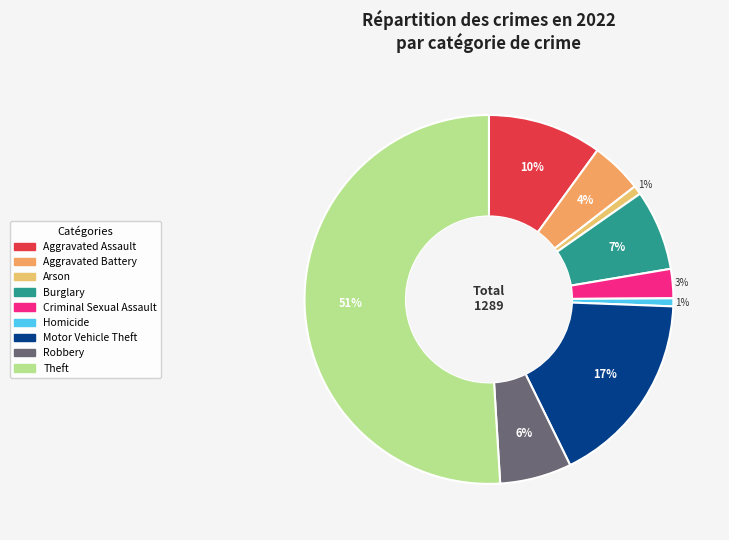

To the nearest percent, what percentage of the pie is Aggravated Battery?

4%